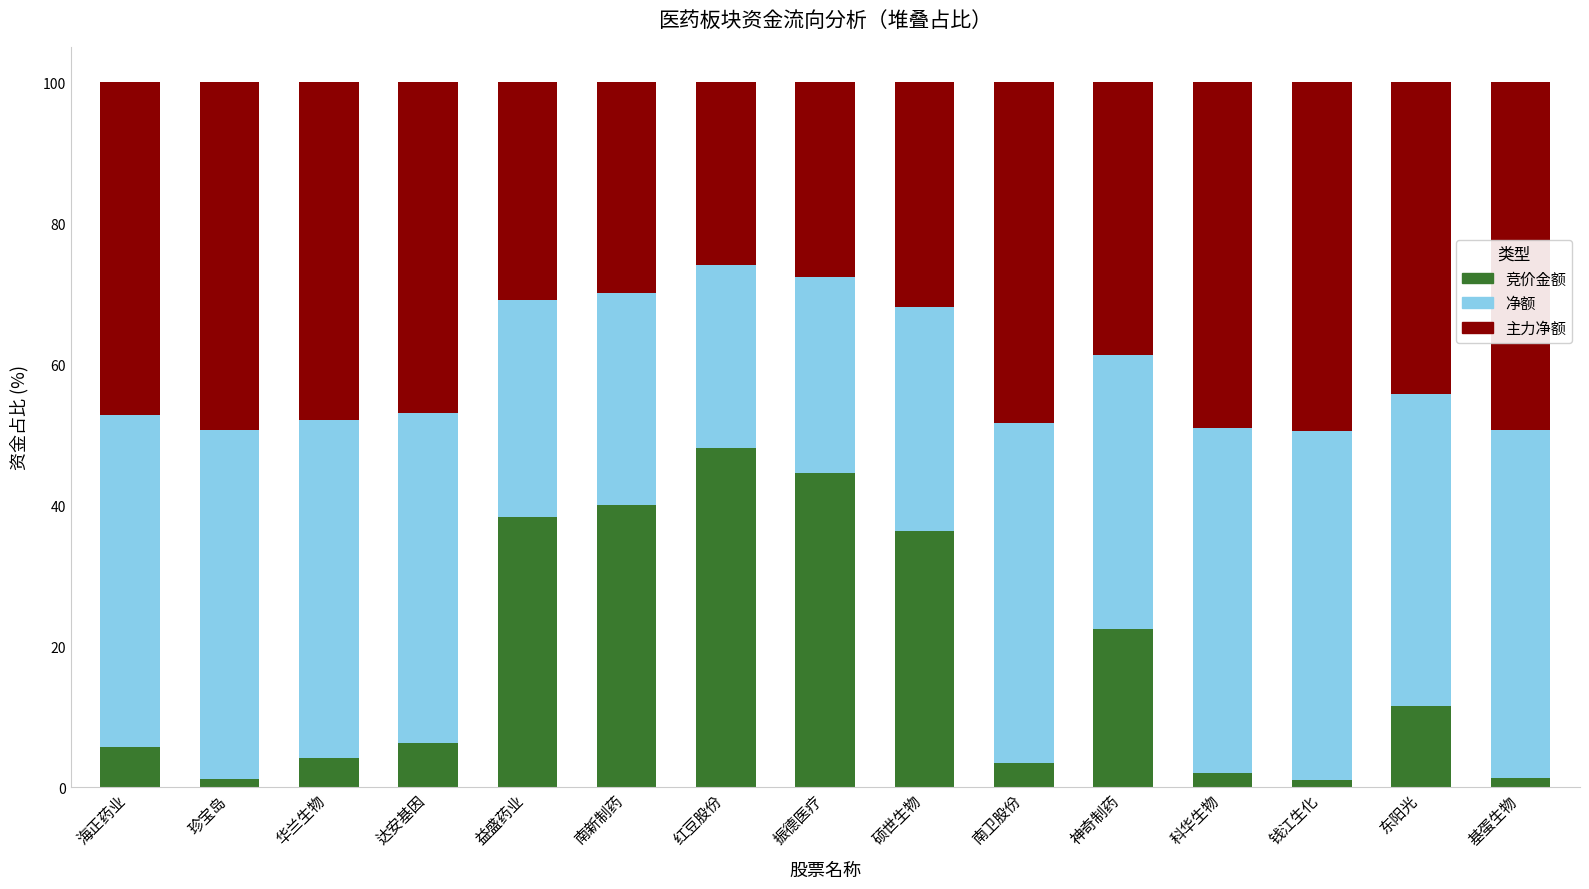

What is the difference between the second highest and second lowest values in the 竞价金额 series?

43.4